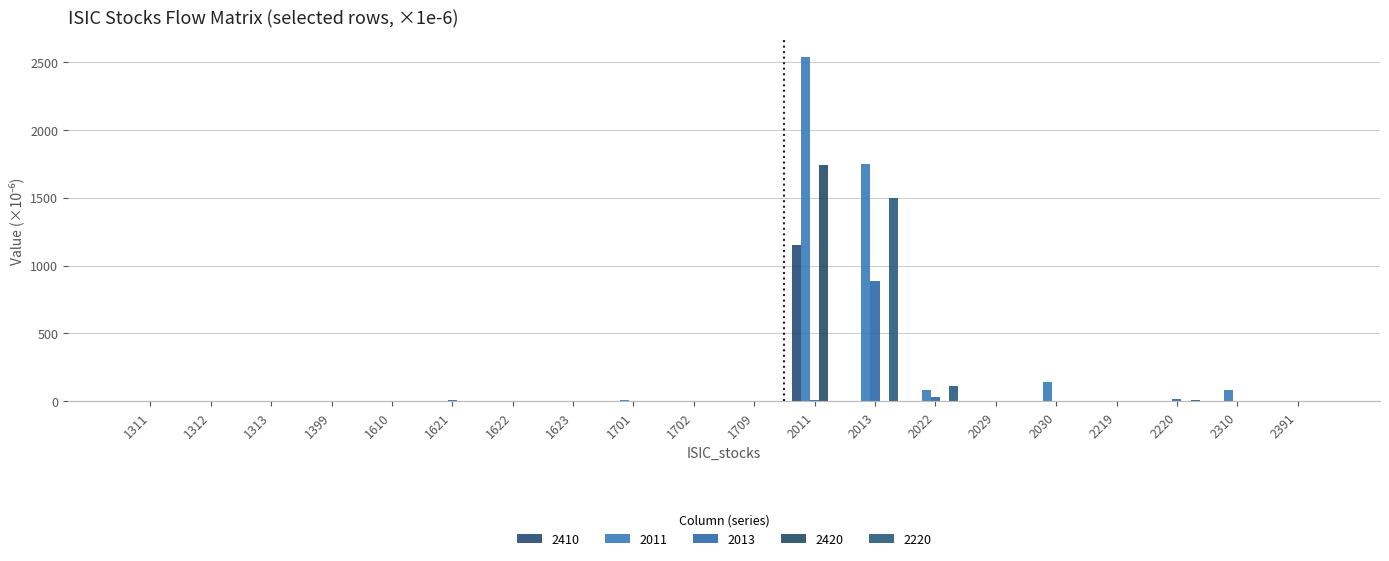

What is the spread (max minus min) of values at 2310?

83.0